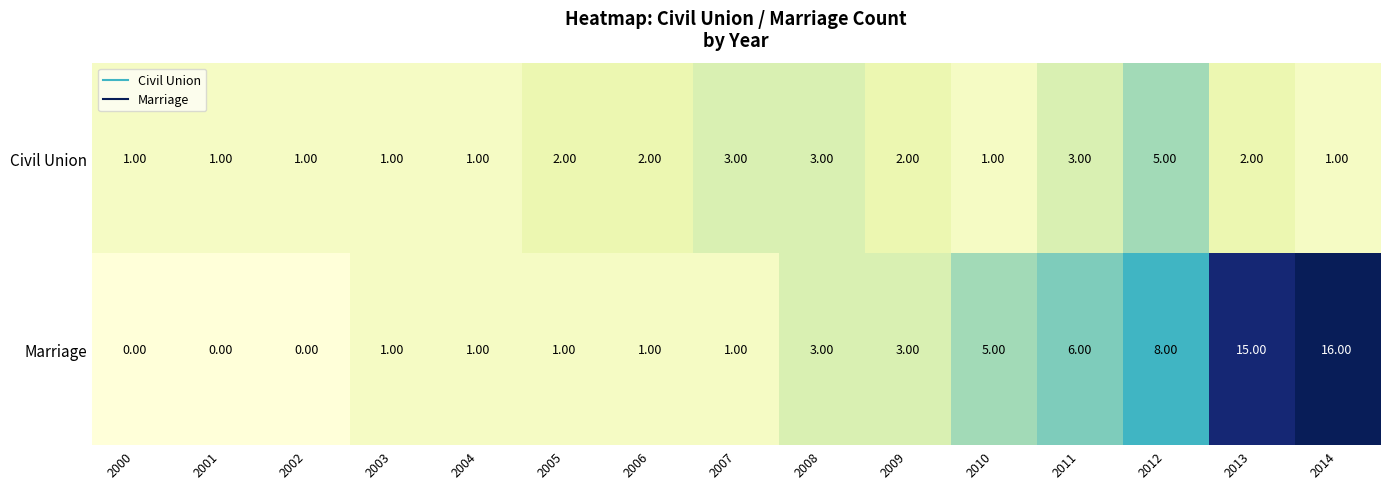

Between 2003 and 2014, which series saw the biggest shift?

Marriage